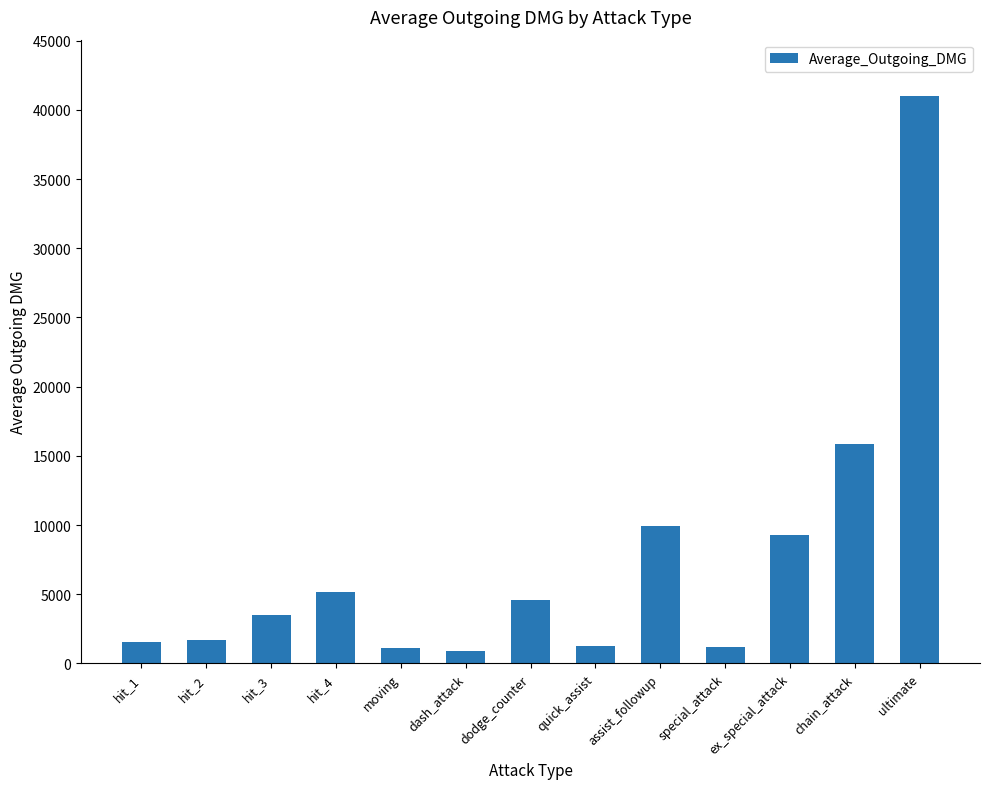

At which label does the data first exceed 3465?

hit_3